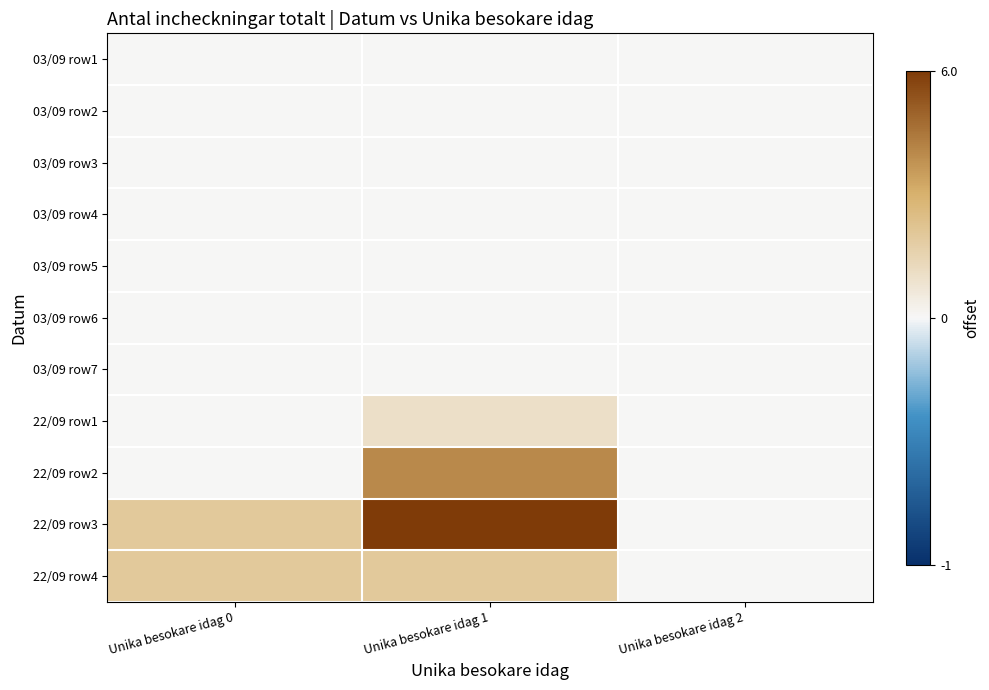

List the series in order of their peak value, lowest first.

03/09 row1, 03/09 row2, 03/09 row3, 03/09 row4, 03/09 row5, 03/09 row6, 03/09 row7, 22/09 row1, 22/09 row4, 22/09 row2, 22/09 row3